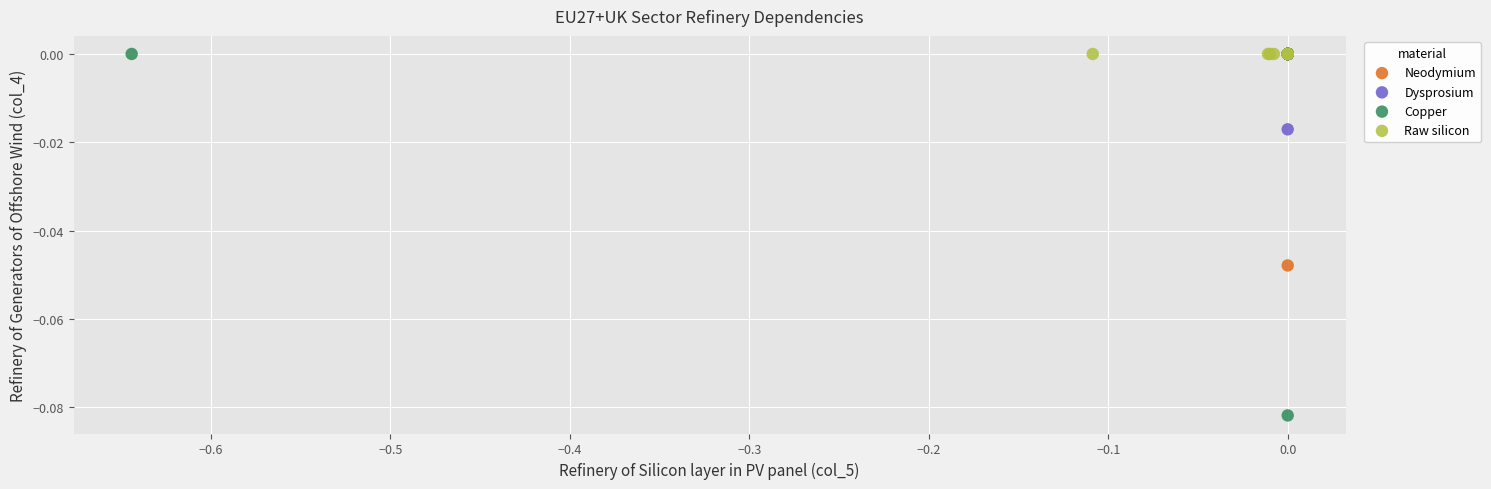

Which series contains the lowest Y value?

Copper